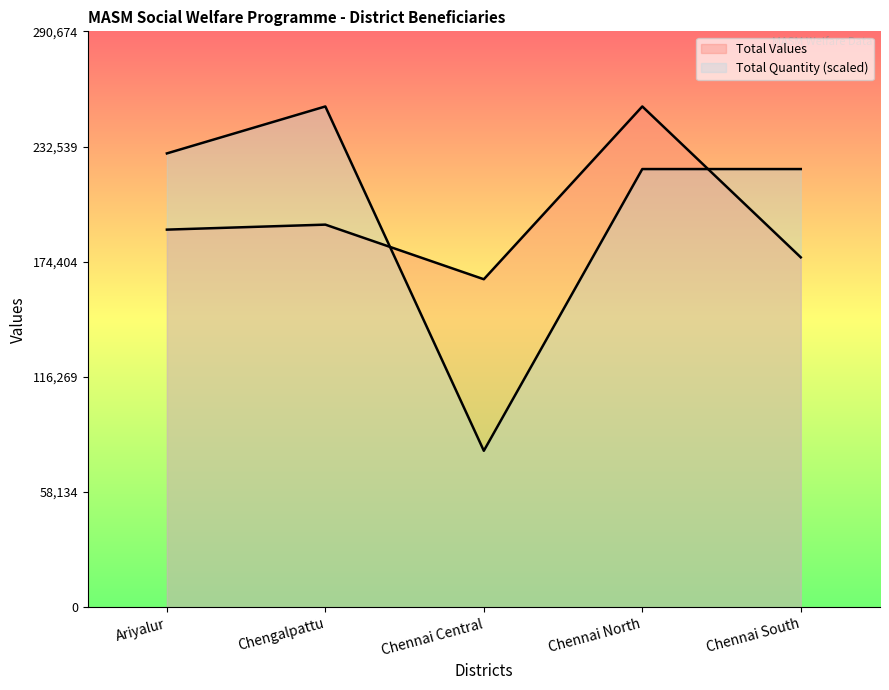

At Ariyalur, list the series in order from smallest to largest.

Total Values, Total Quantity